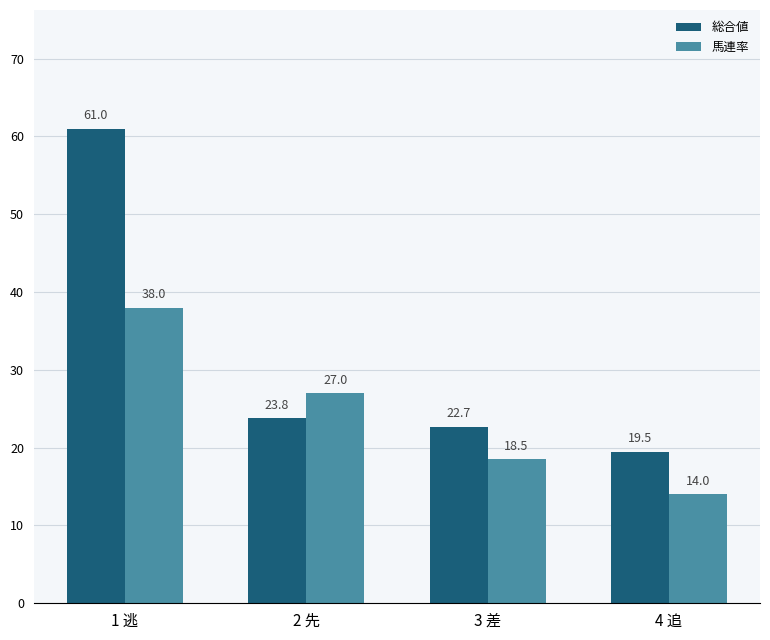

How many categories are shown in the chart?

4